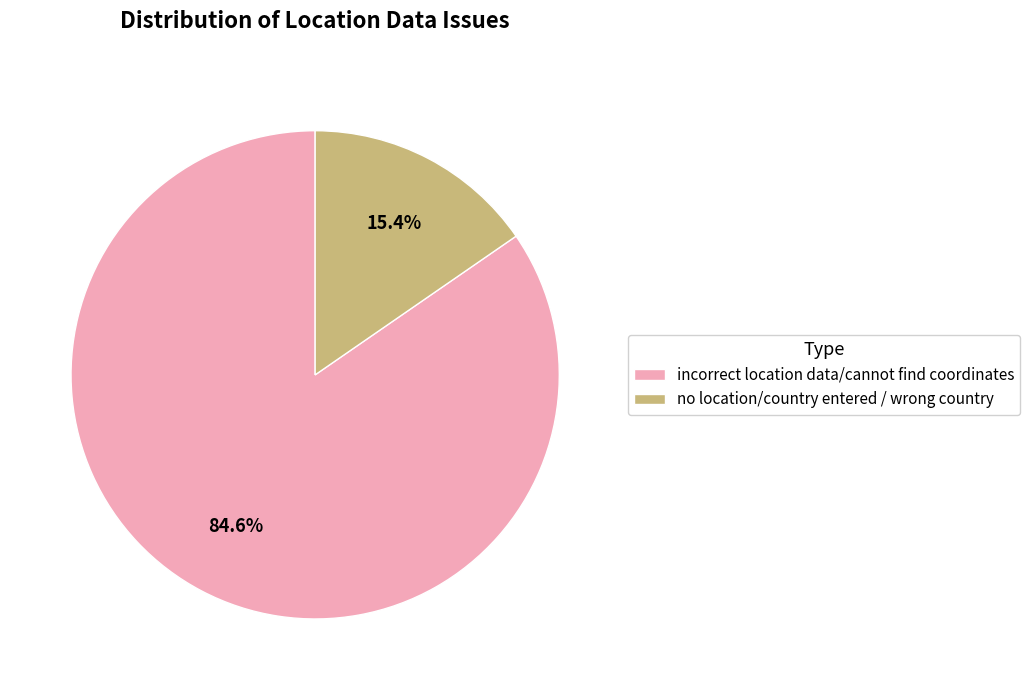

Which slice is the smallest?

no location/country entered / wrong country